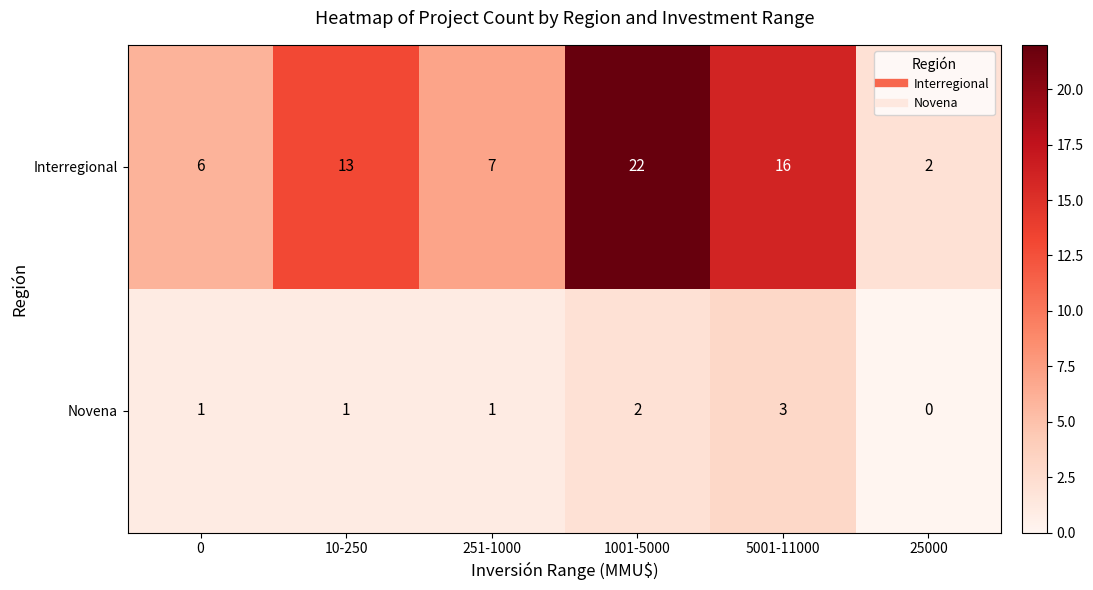

How many data points does each series have?

6